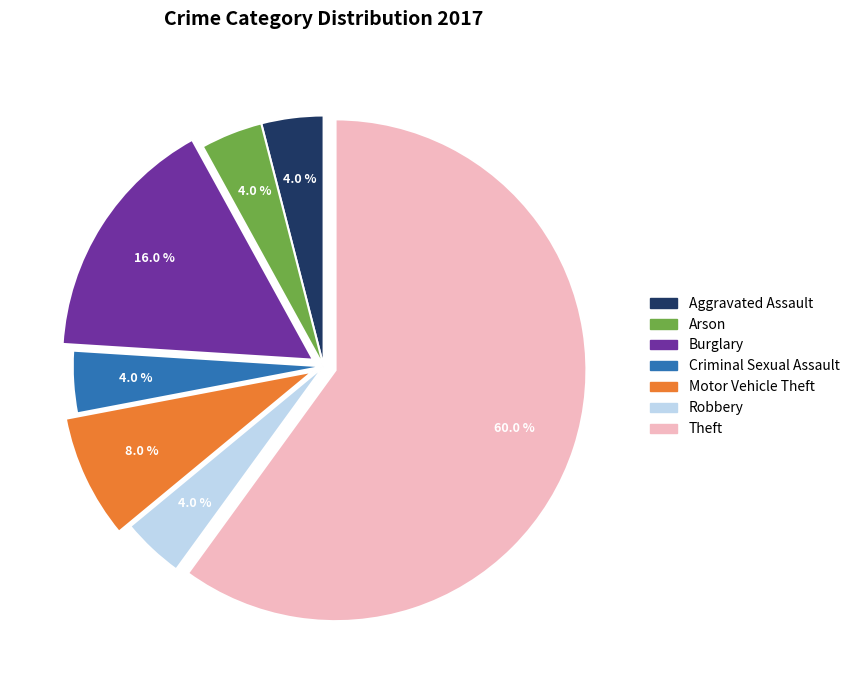

What percentage do Theft and Robbery together represent?

64.0%